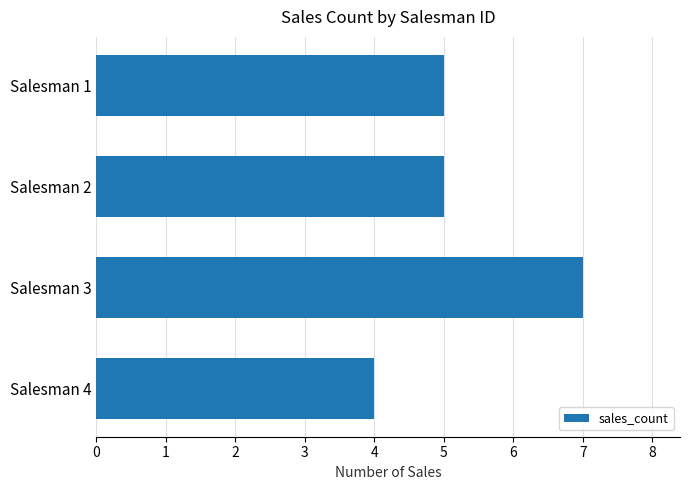

Which category has the highest value across all series?

Salesman 3